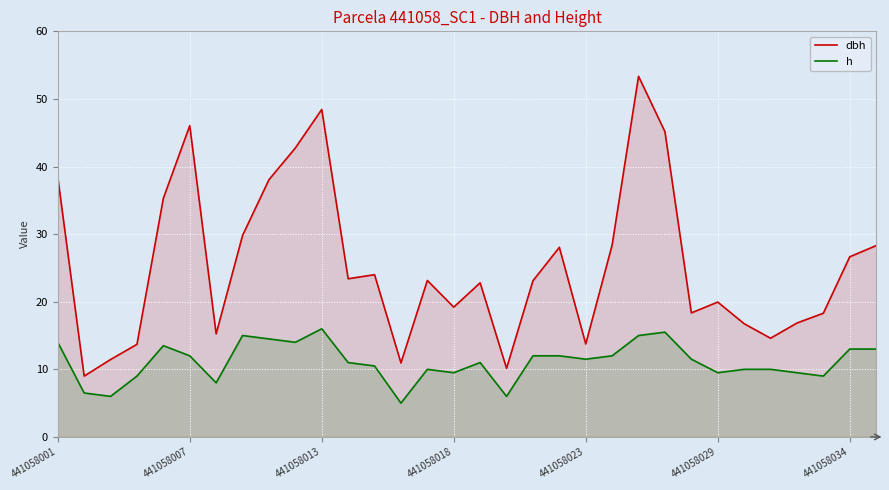

What value does the h series have at 441058018?

9.5